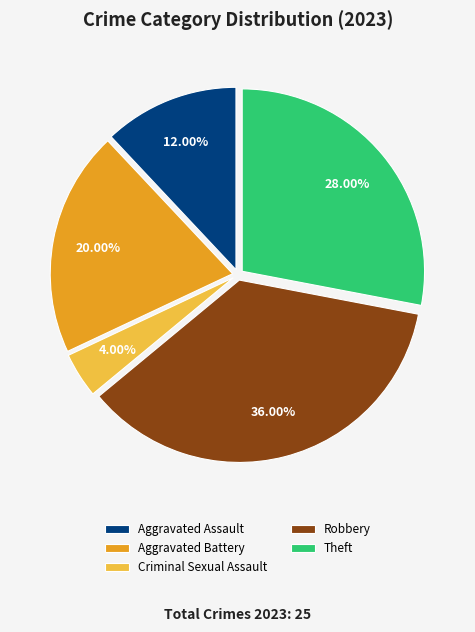

Which slice is the smallest?

Criminal Sexual Assault